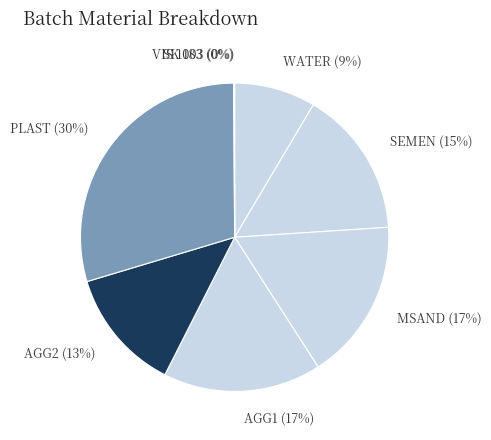

The SEMEN (15%) slice represents 28% of the pie. True or false?

False